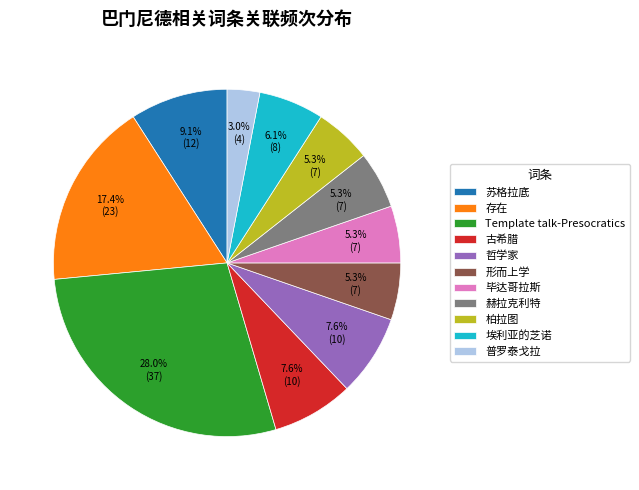

Count the number of slices in the pie.

11